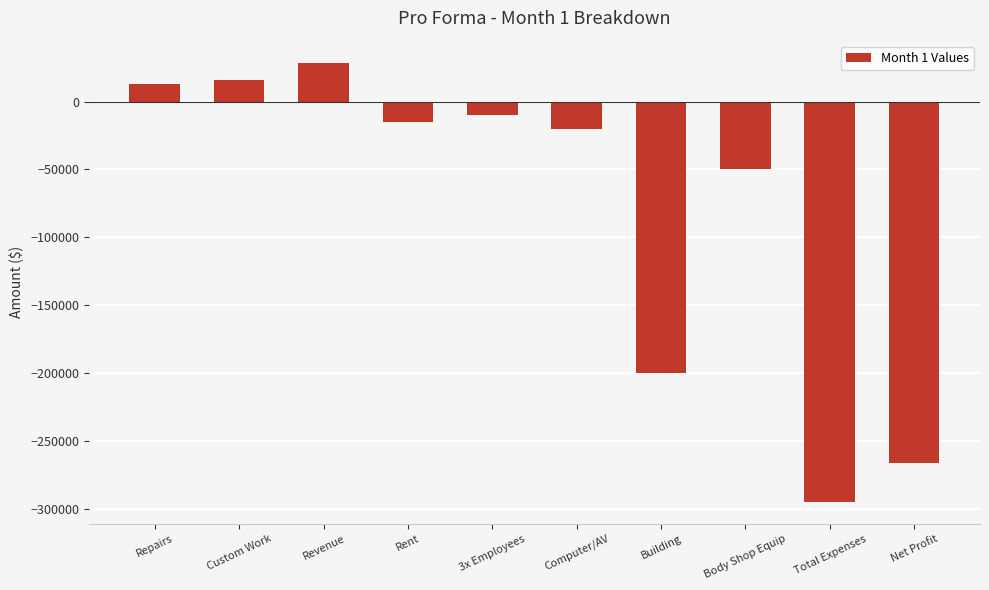

True or false: the data shows 8266.1 at Revenue.

False